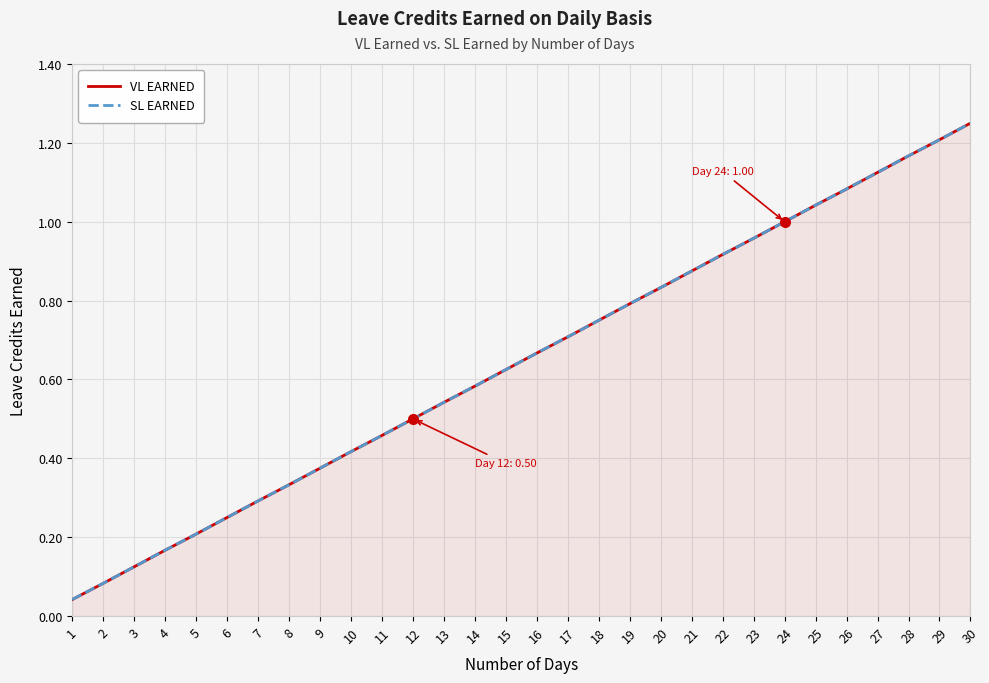

At which label is VL EARNED closest to 0?

1